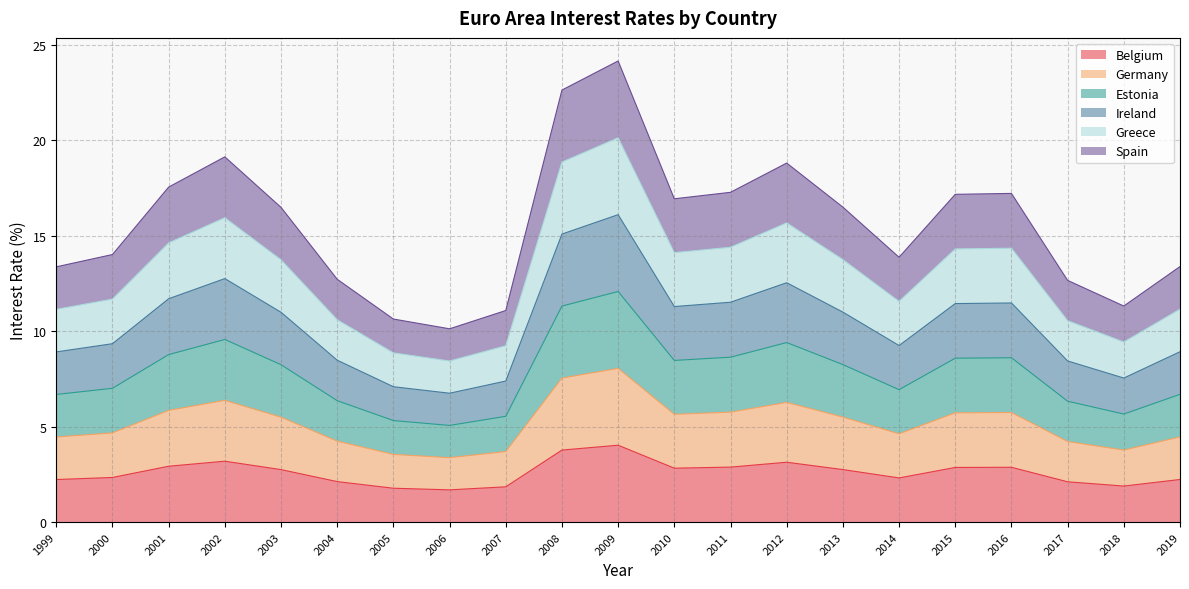

What is the sum of all Belgium values?

54.5